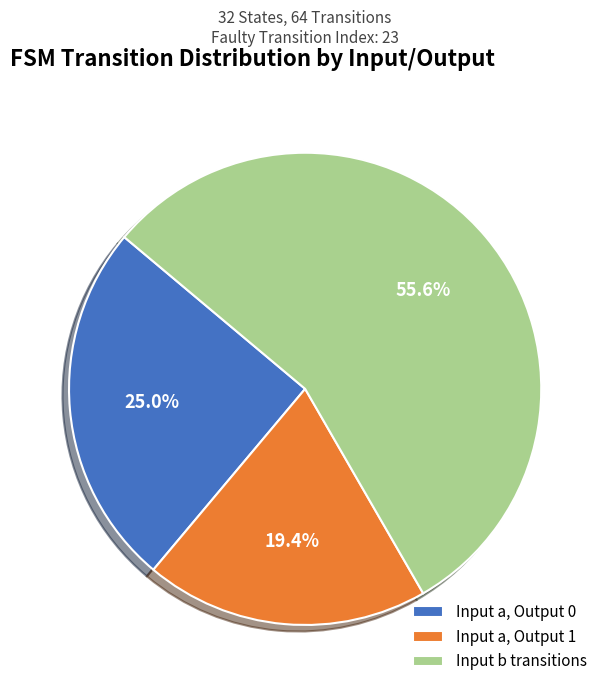

To the nearest percent, what is the difference between the largest and smallest slice percentages?

36%